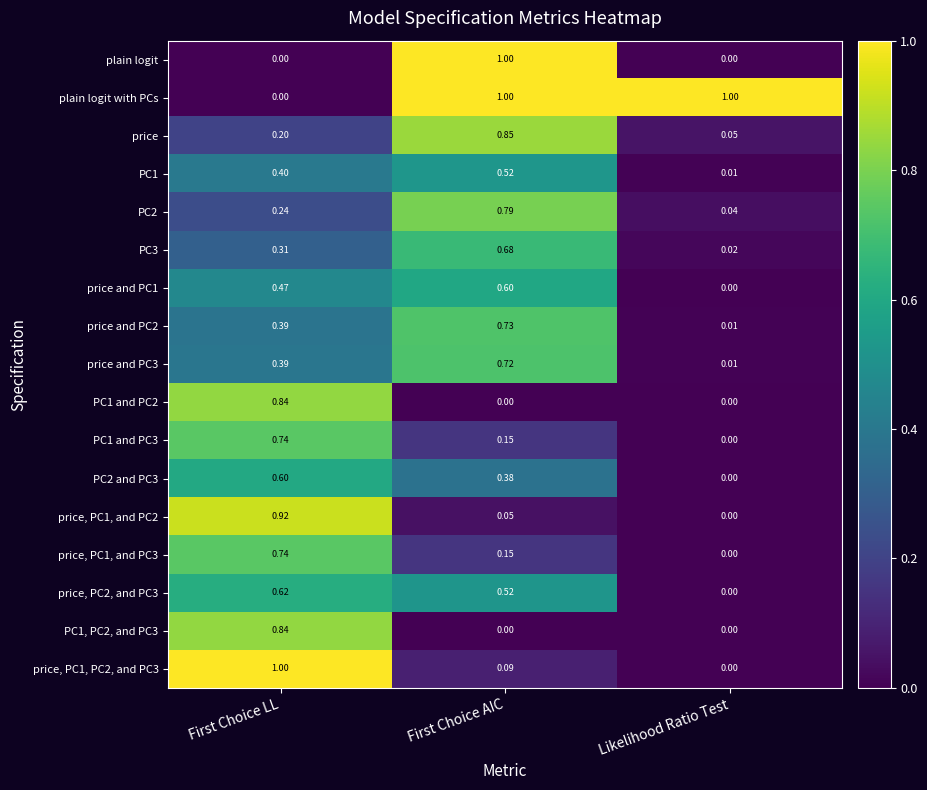

What is the total value across all series at First Choice AIC?

8.2